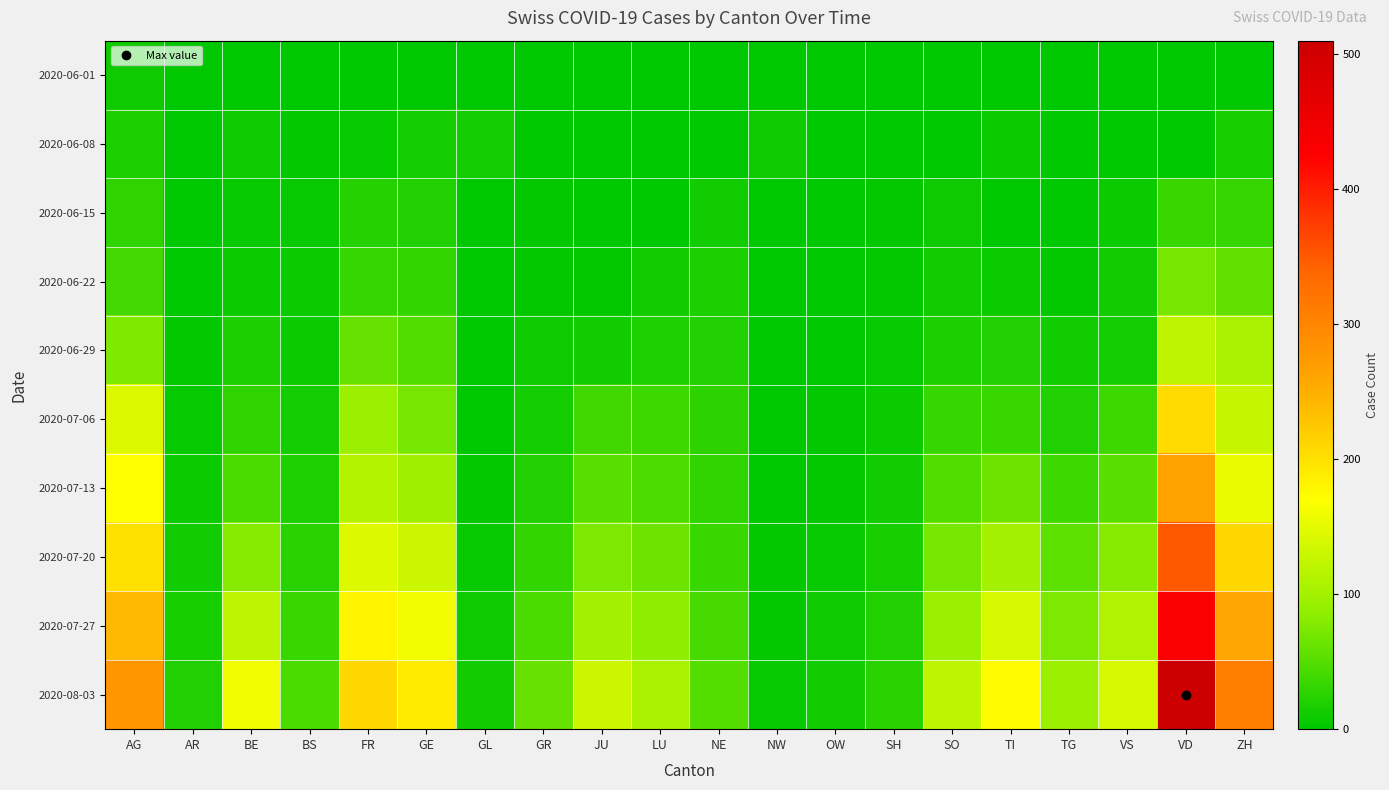

What is the total value across all series at NE?

231